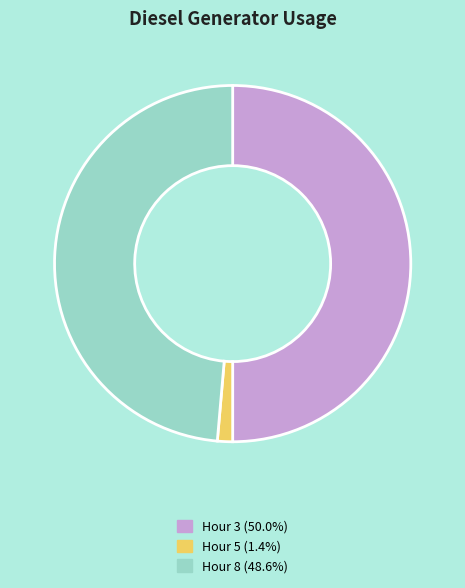

How many segments does this pie chart have?

3